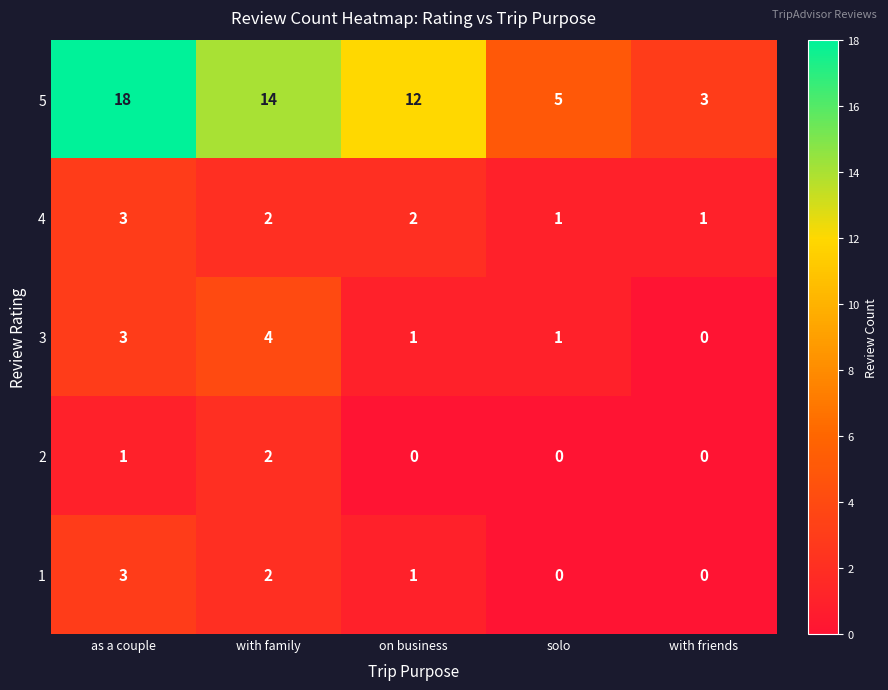

Which series has the largest total across all categories?

5